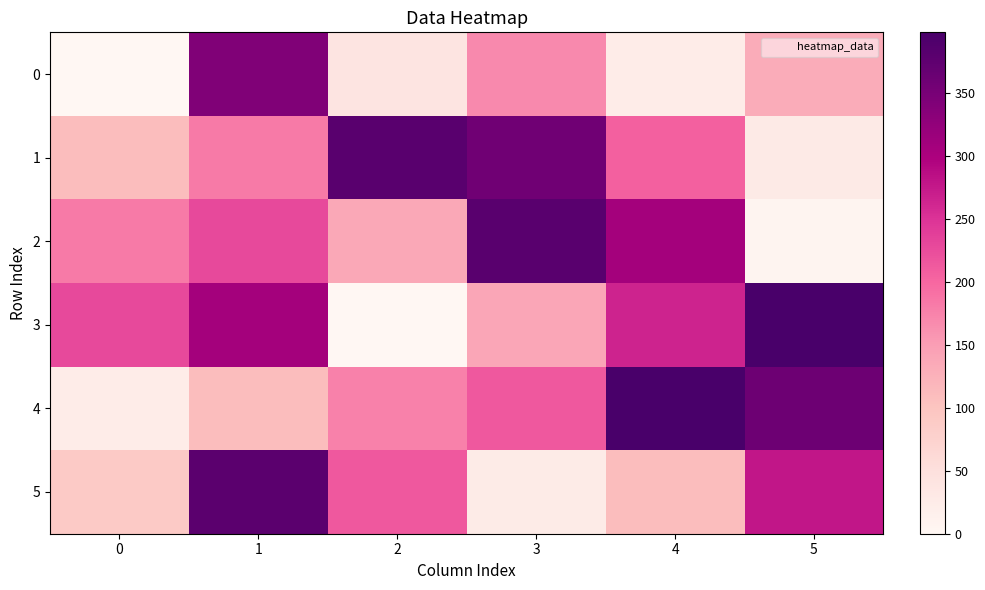

At which category is the sum across all series the highest?

1